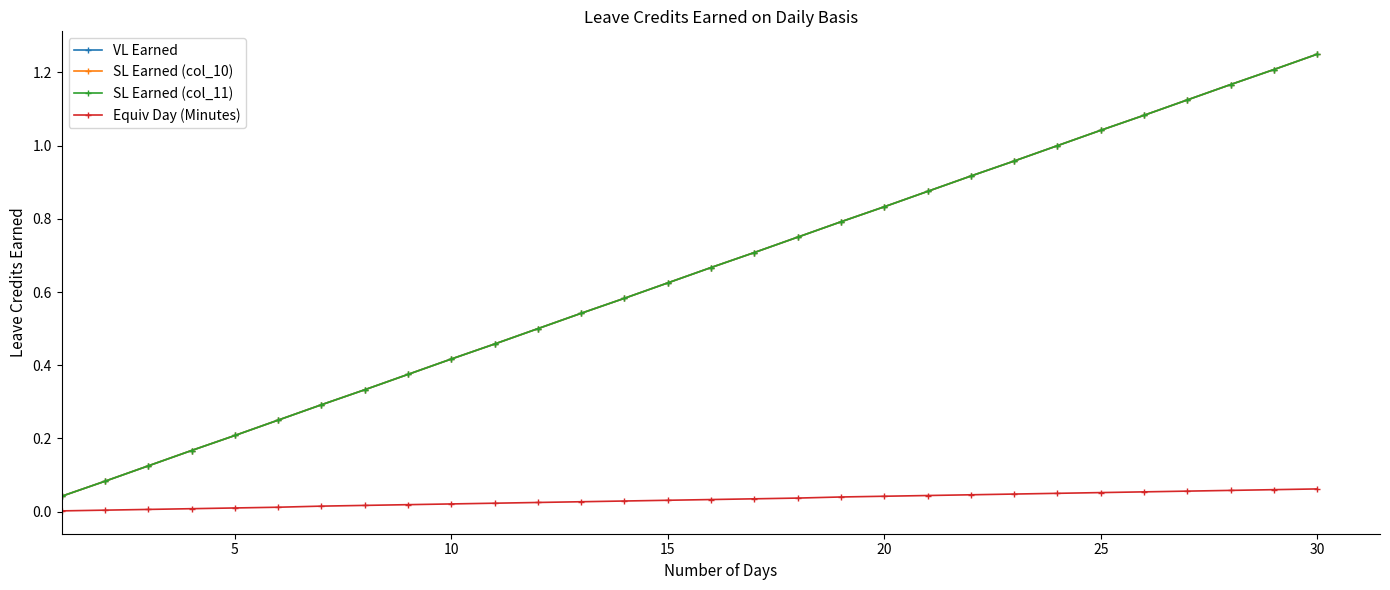

Does the chart have visible grid lines?

No